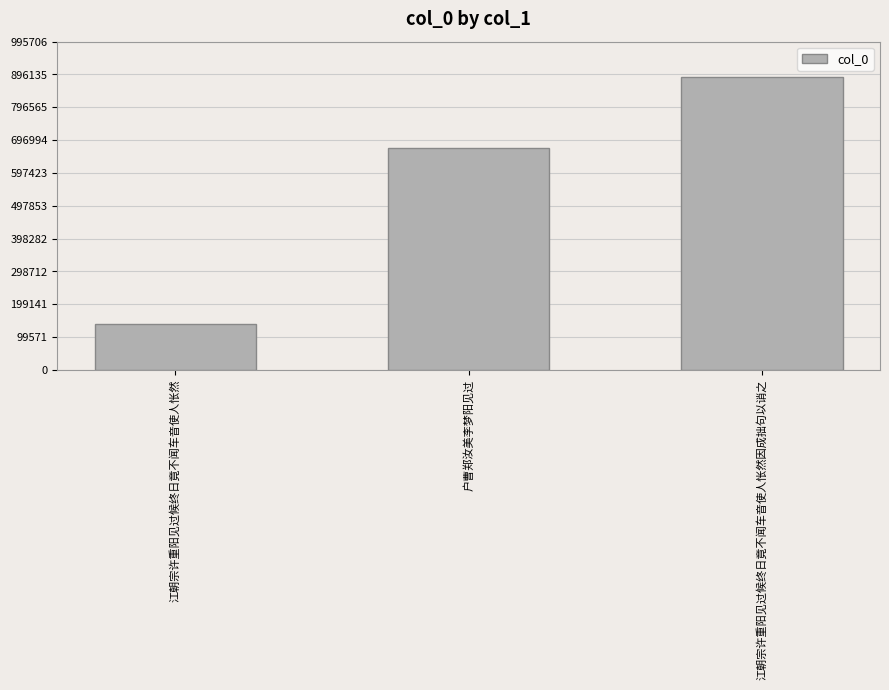

What is the change in value from 户曹郑汝美李梦阳见过 to 江朝宗许重阳见过候终日竟不闻车音使人怅然因成拙句以诮之?

+215325